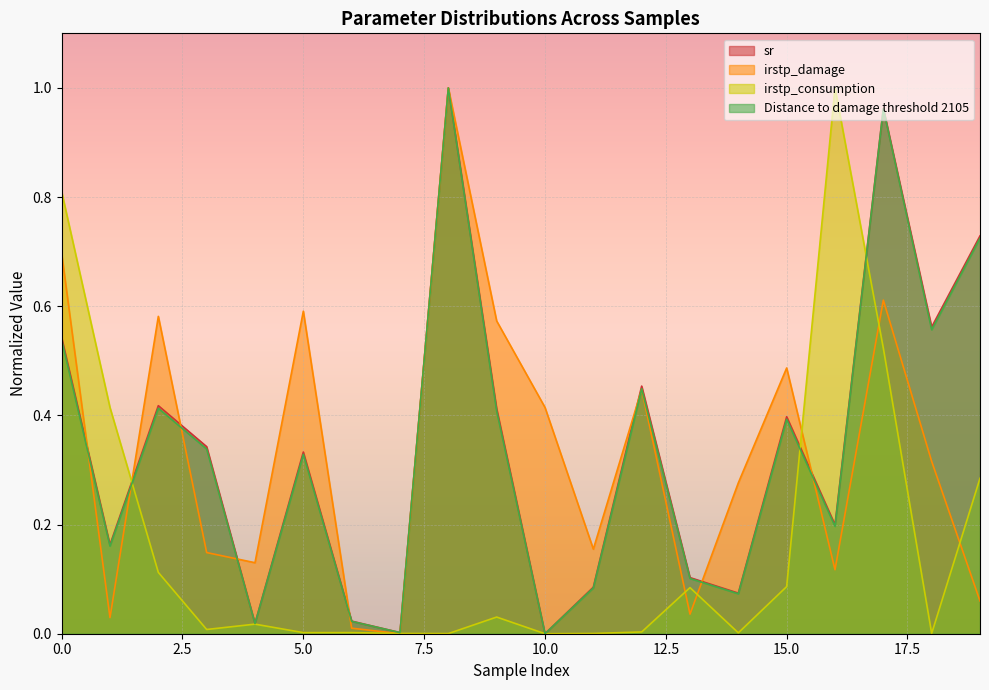

Which category has the lowest value in the irstp_consumption series?

10